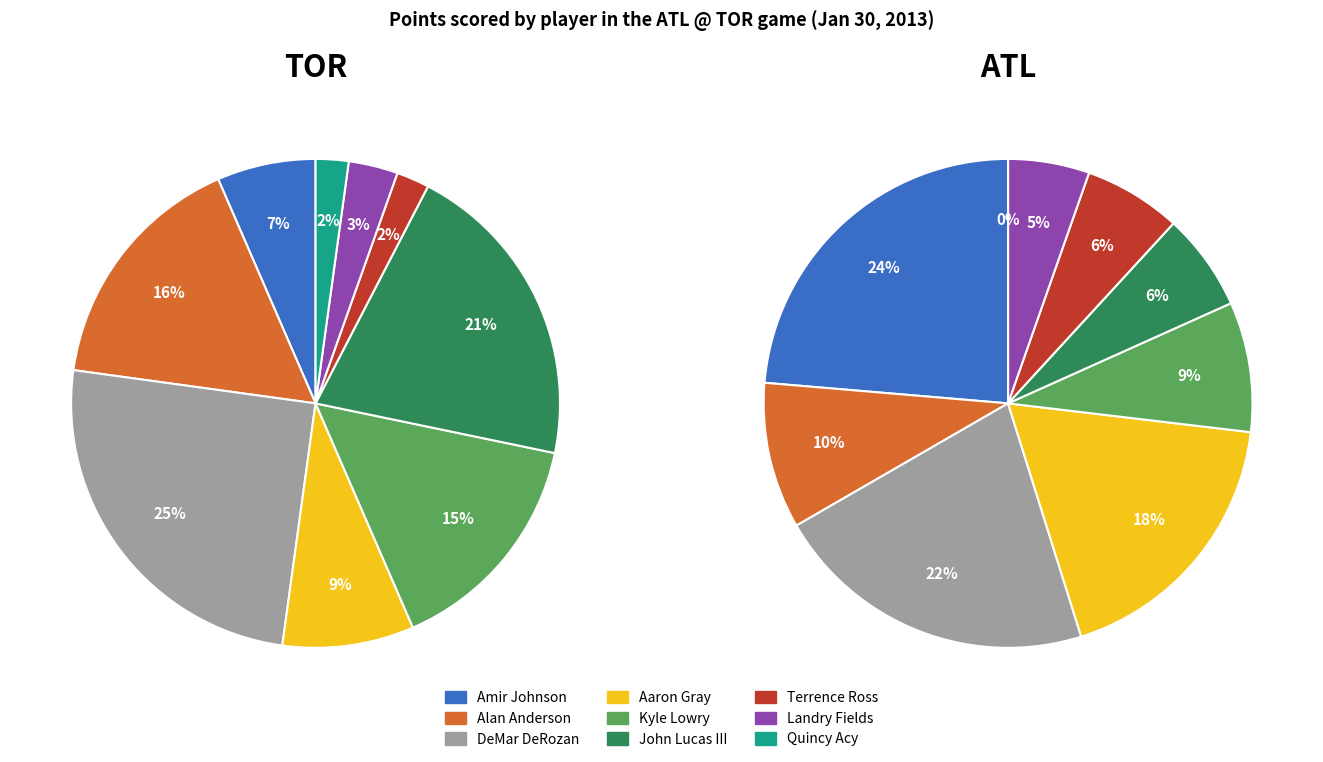

Does any single category account for the majority?

No